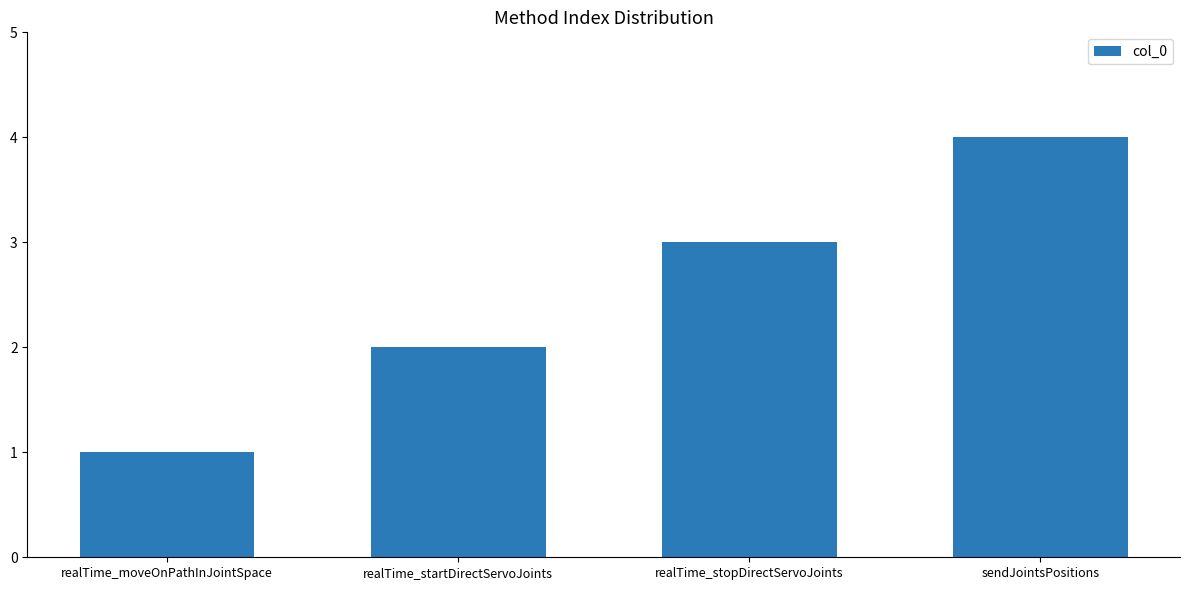

Is it true that the value at sendJointsPositions is 5?

False